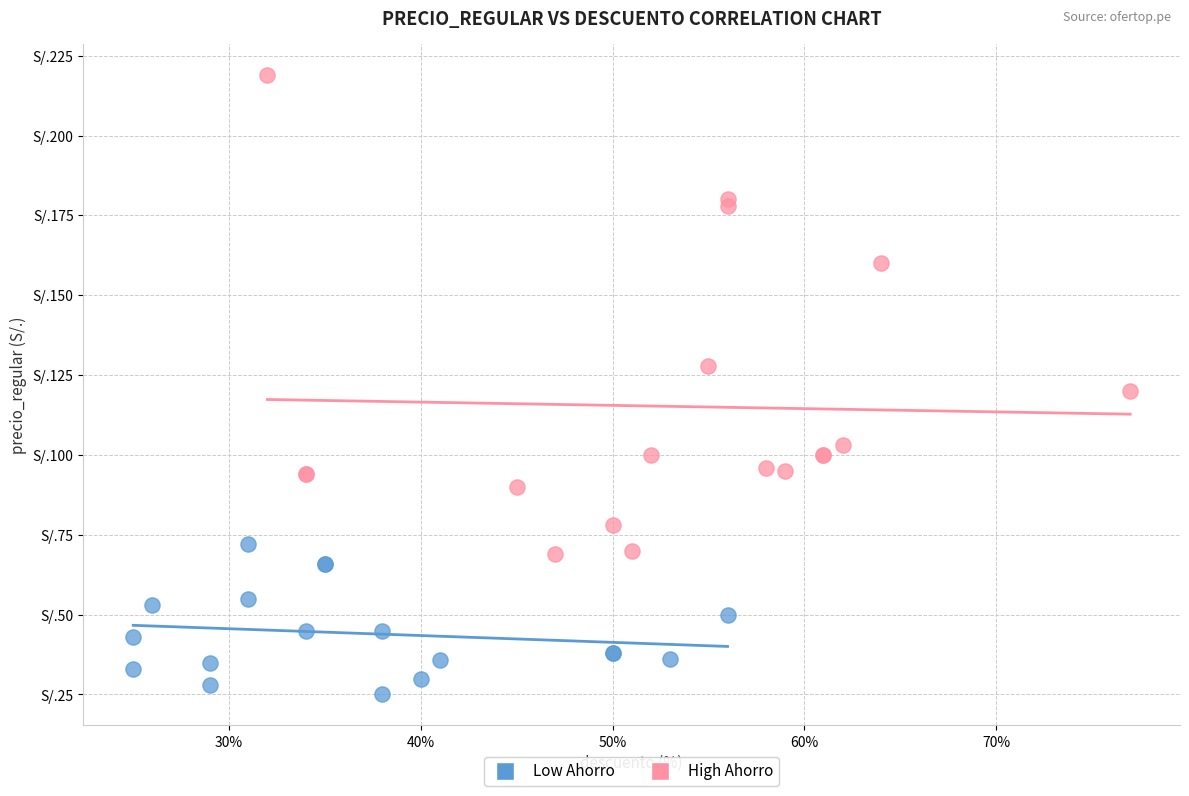

Which series has the widest spread of Y values?

High Ahorro